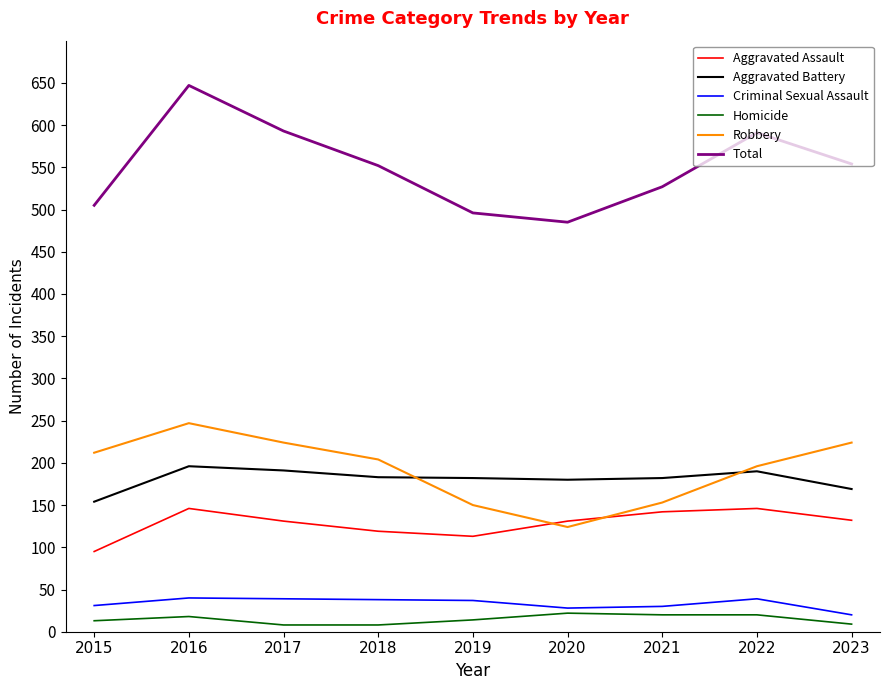

The value of Aggravated Assault at 2016 is 146. True or false?

True